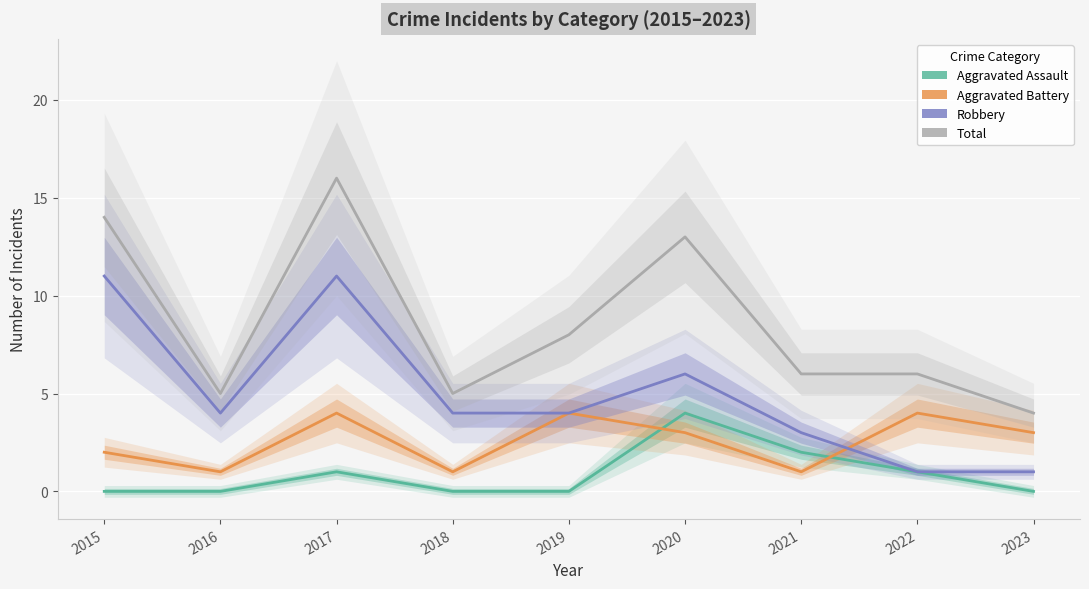

In Aggravated Battery, how many points are higher than both neighbors (excluding endpoints)?

3